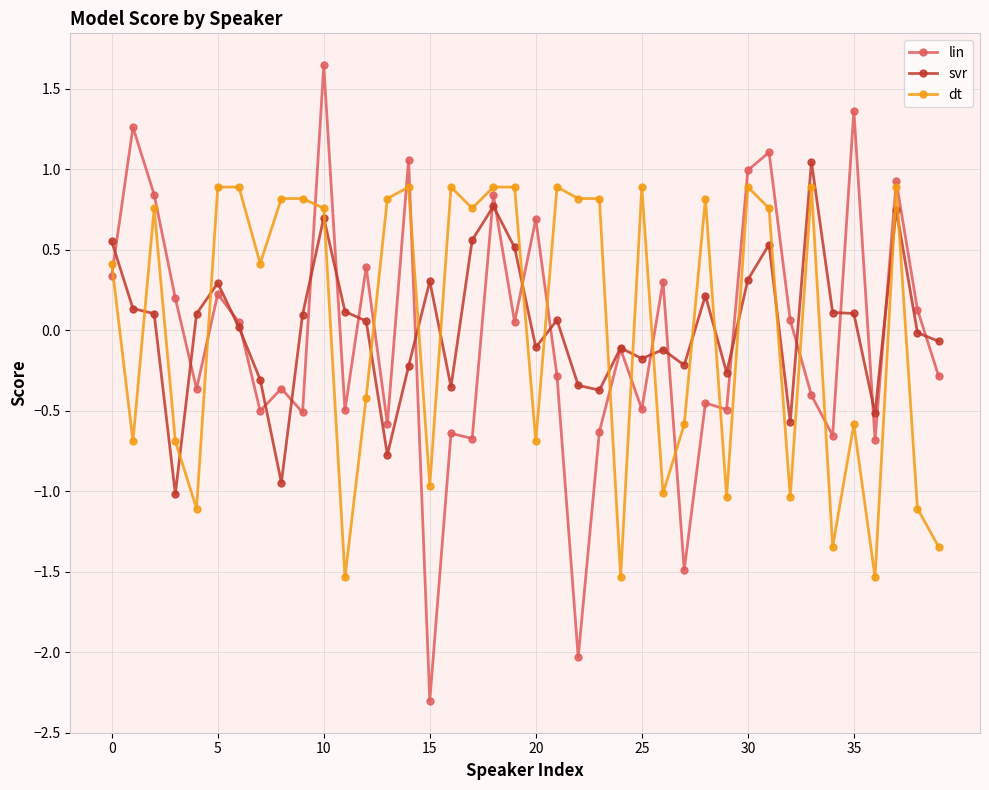

Which series has the largest range (max minus min)?

lin